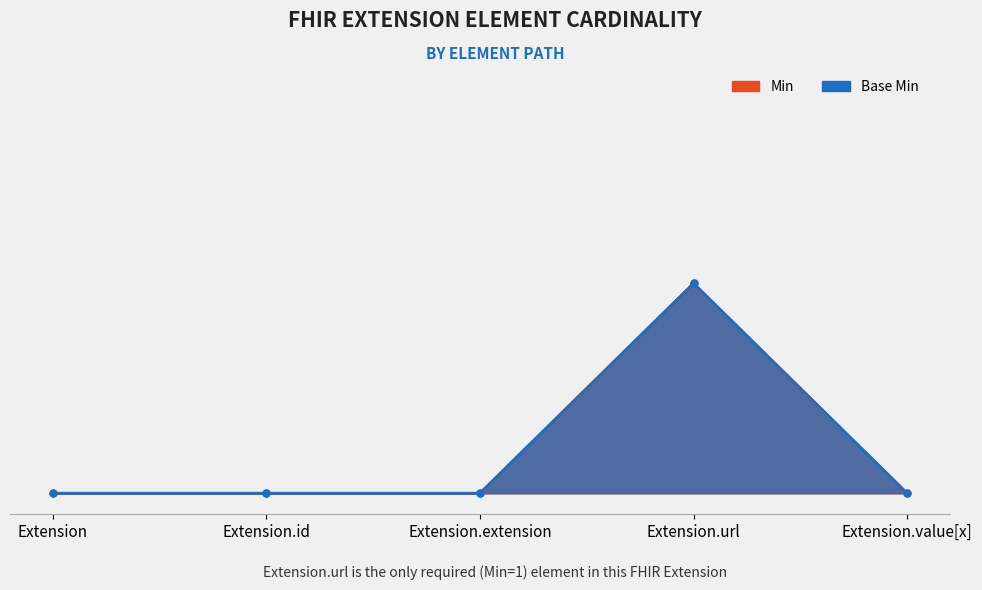

Which series has the largest range (max minus min)?

Min